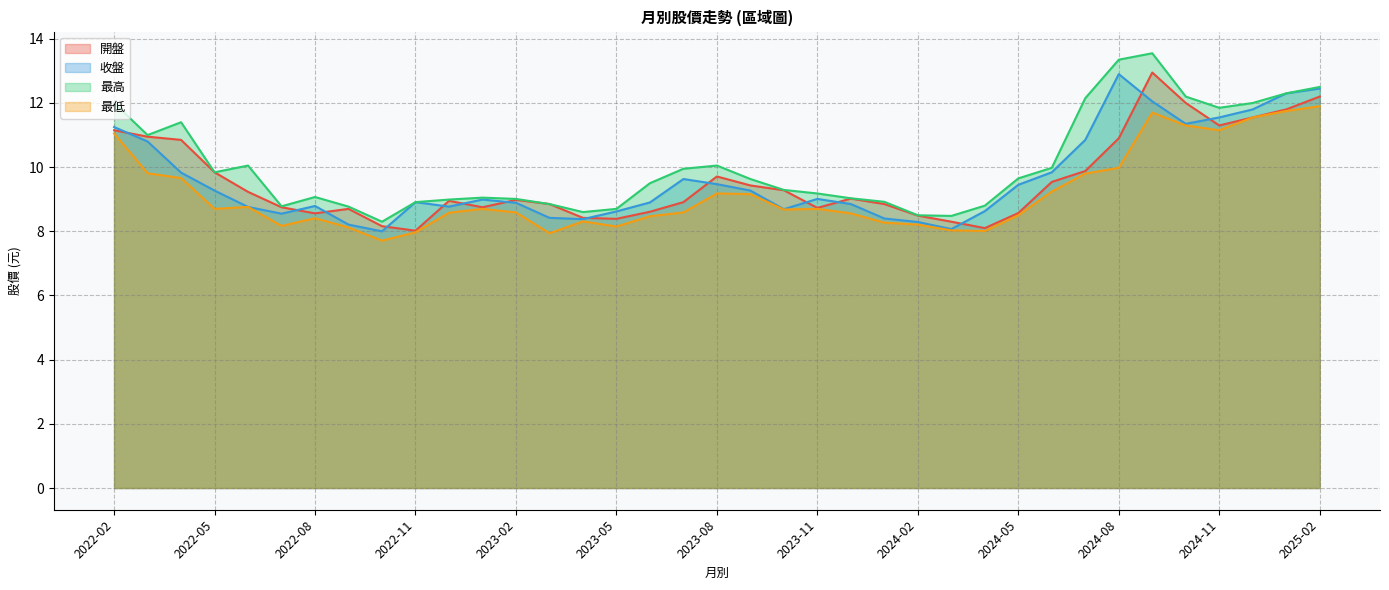

True or false: 最低 and 收盤 cross at least once.

False